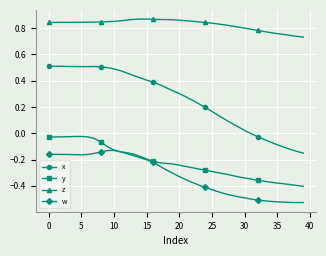

True or false: y and x cross at least once.

False